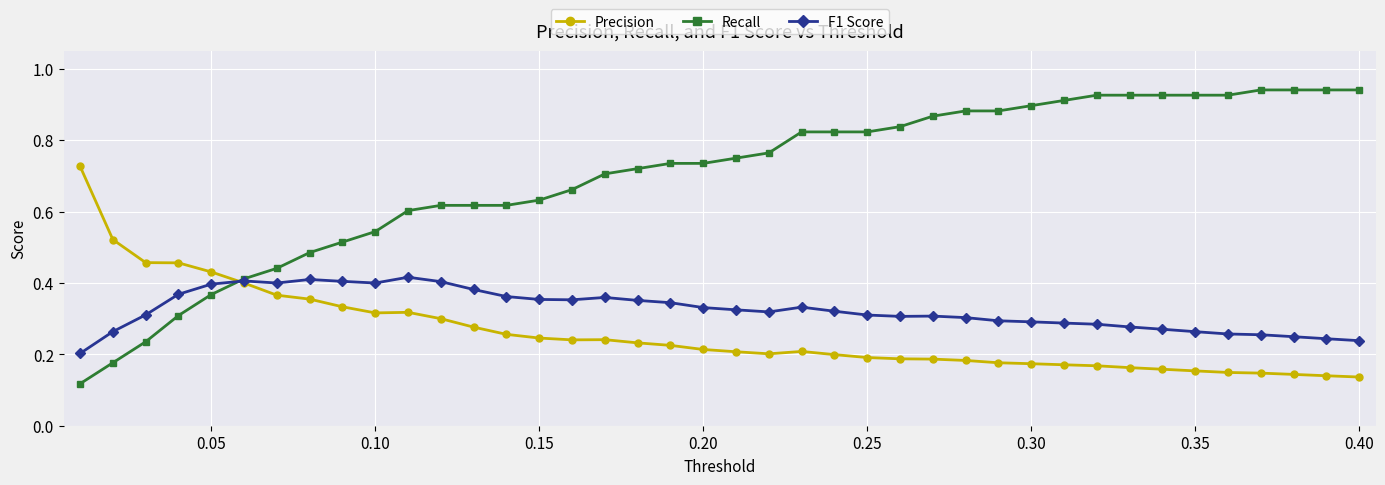

List the series in order of their peak value, highest first.

Recall, Precision, F1 Score